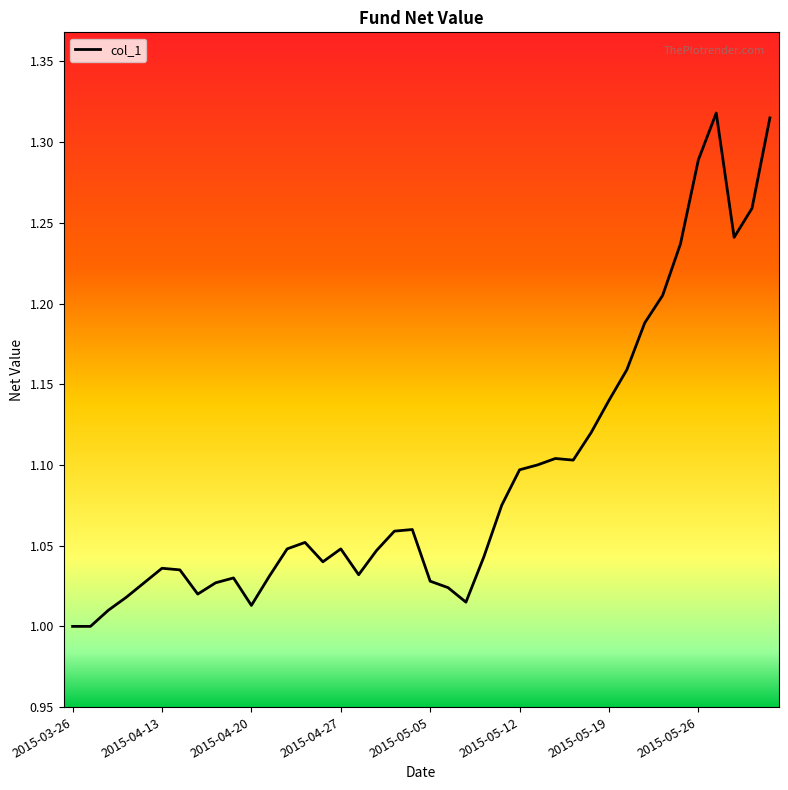

How many categories are shown in the chart?

40